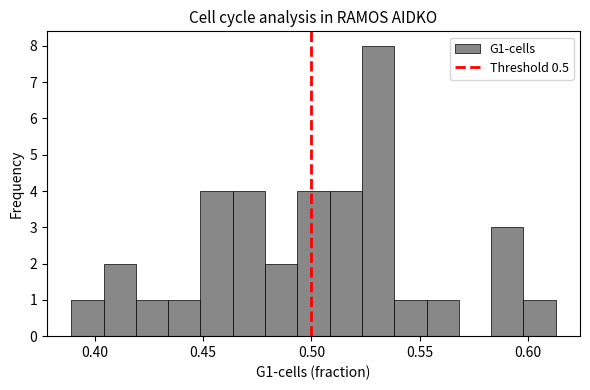

Around what value on the x-axis is the tallest bar? Give the approximate position of its centre, as read against the axis.

0.530